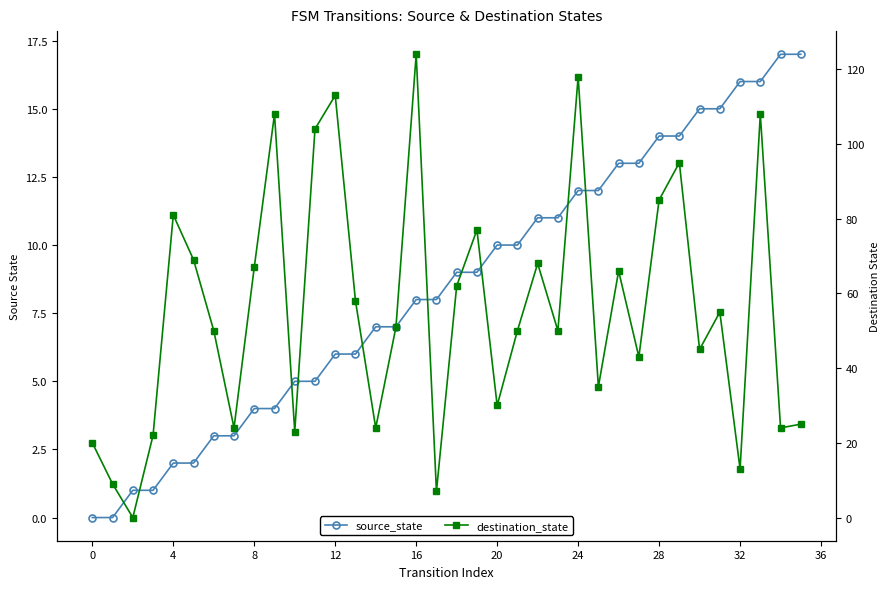

What is the sum of all source_state values?

306